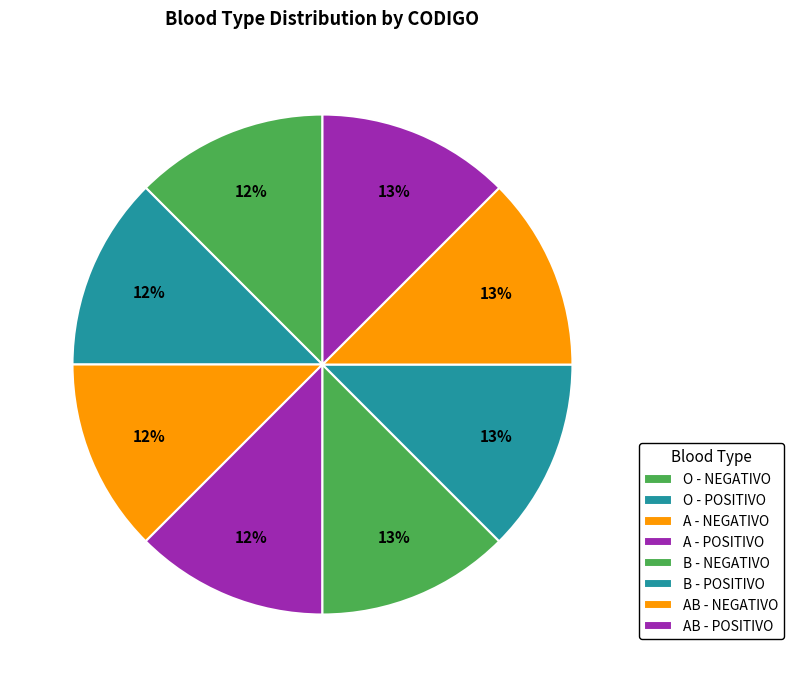

Is it true that A - NEGATIVO is 12% of the pie?

True